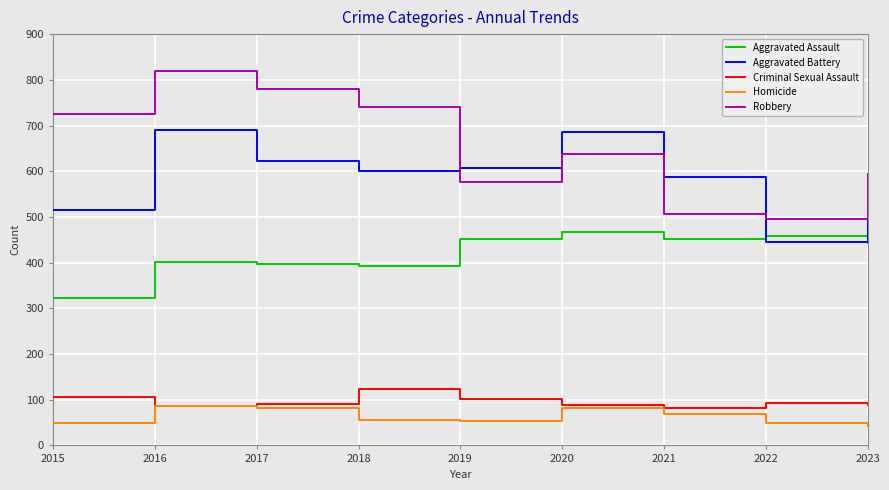

How many interior local peaks does the Homicide series have?

2